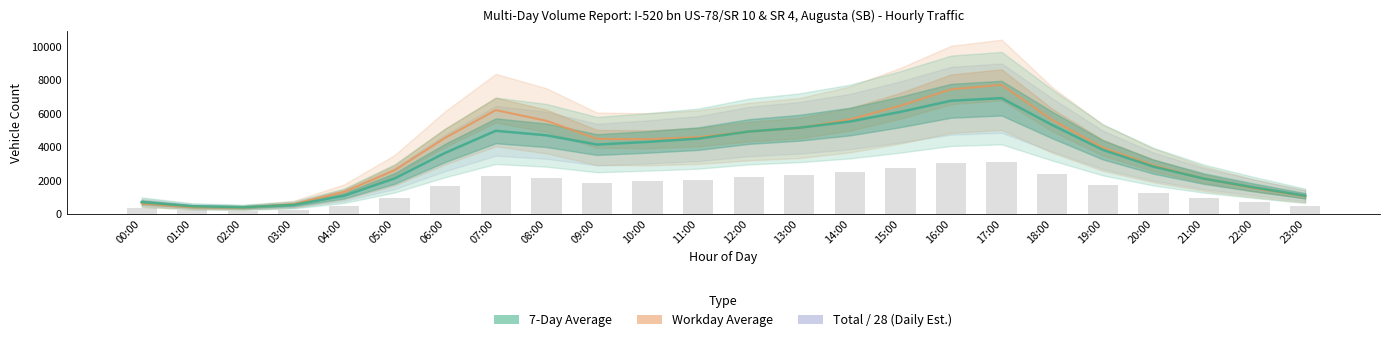

What is the difference between the maximum and minimum values in the Workday Average series?

7334.0